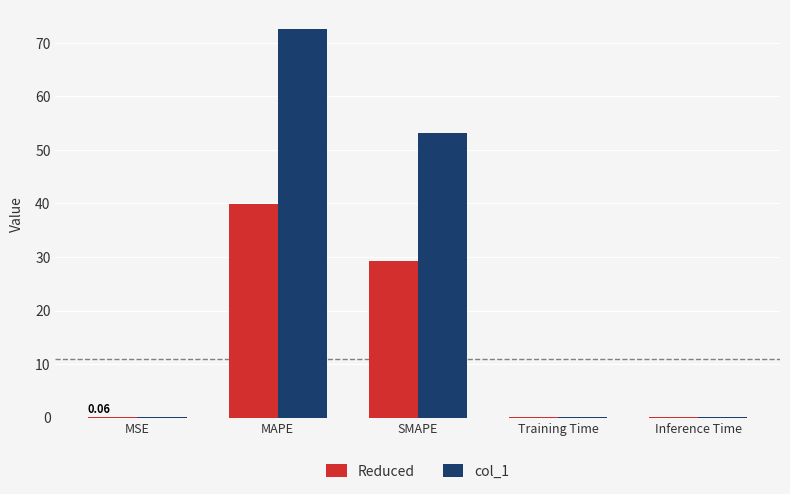

What is the maximum value for Reduced?

39.9